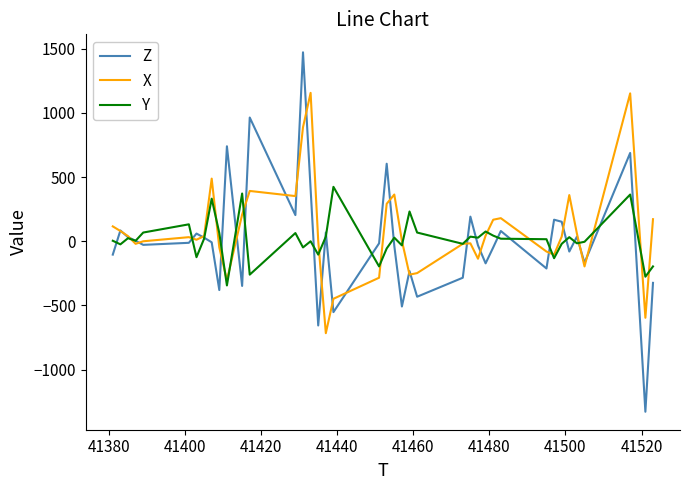

What is the smallest value displayed?

-1328